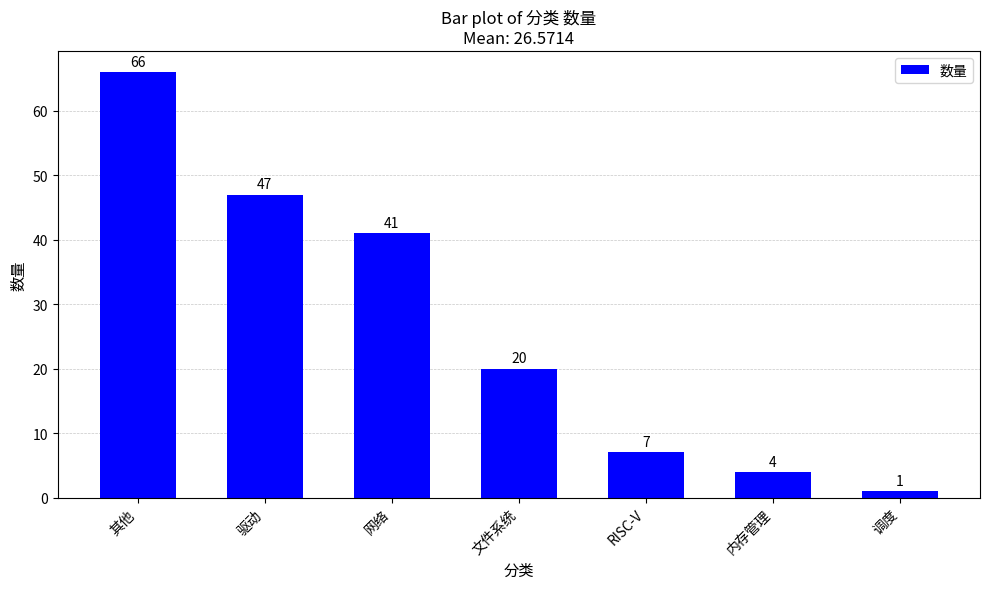

What is the minimum value shown in the chart?

1